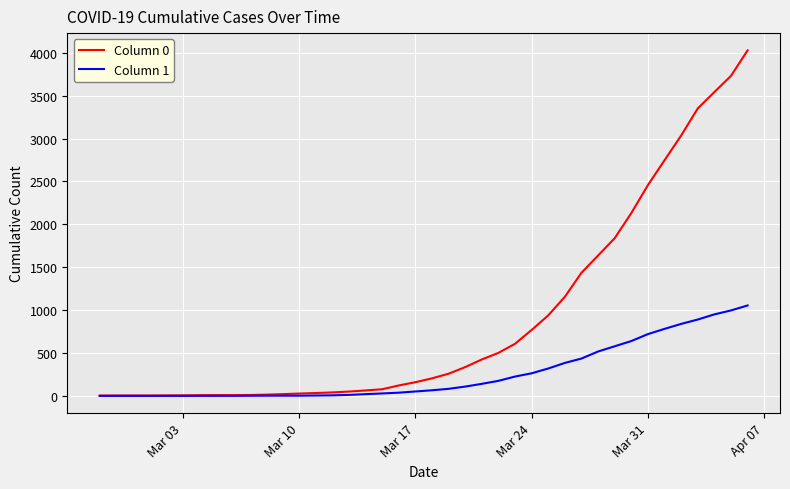

Which series has the largest range (max minus min)?

Column 0